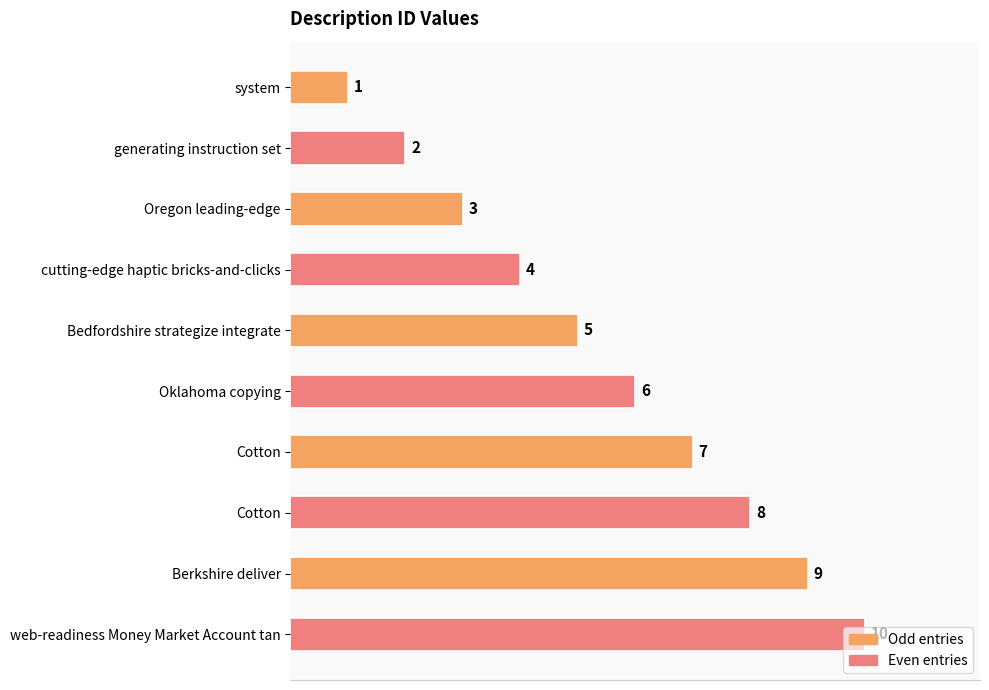

What is the minimum value shown in the chart?

1